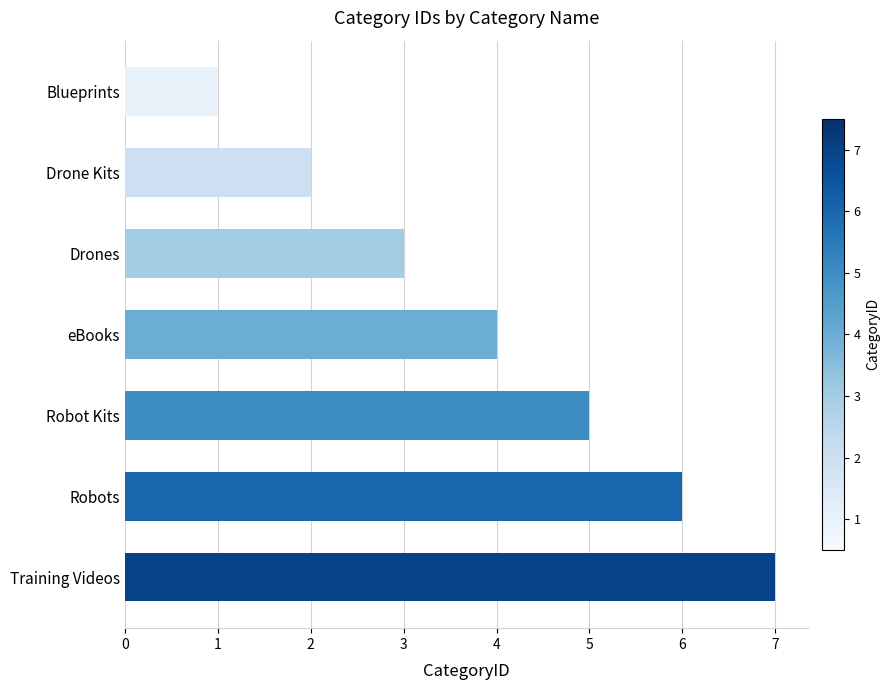

What is the difference between the second highest and second lowest values?

4